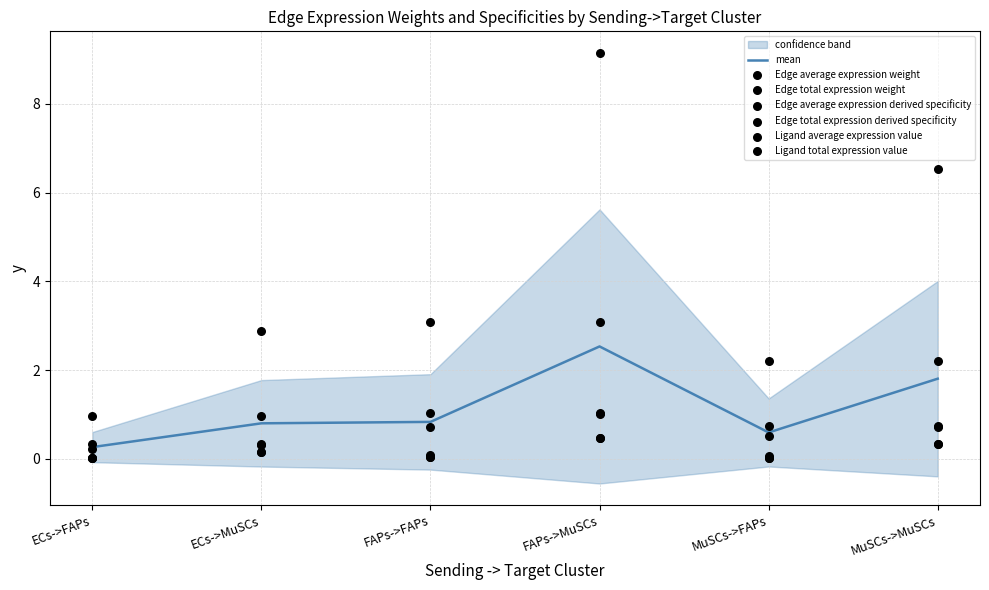

Is the value of Ligand total expression value at FAPs->MuSCs greater than the value of Edge average expression derived specificity at ECs->FAPs?

Yes